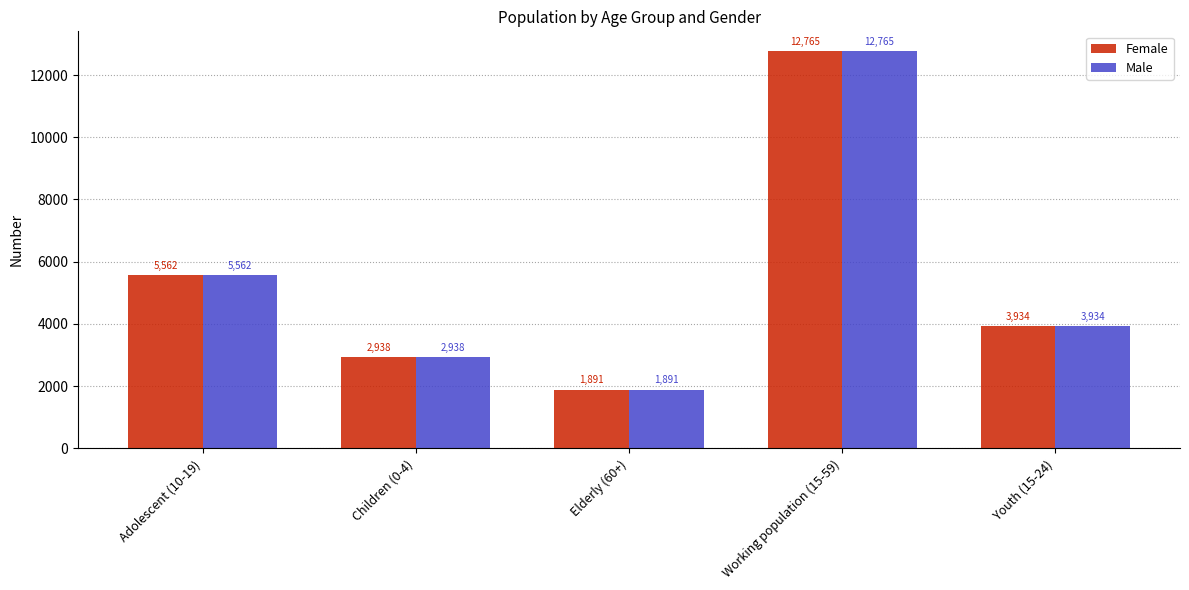

Reading left to right, what are all the values shown in this chart?

Female: 5562	2938	1891	12765	3934
Male: 5562	2938	1891	12765	3934